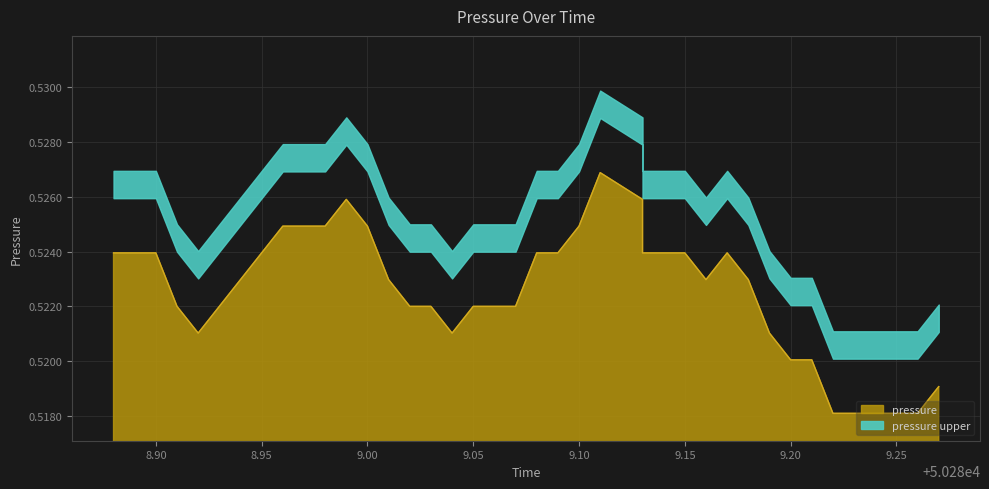

What is the sum of the values at 8.90 and 9.25?

1.0